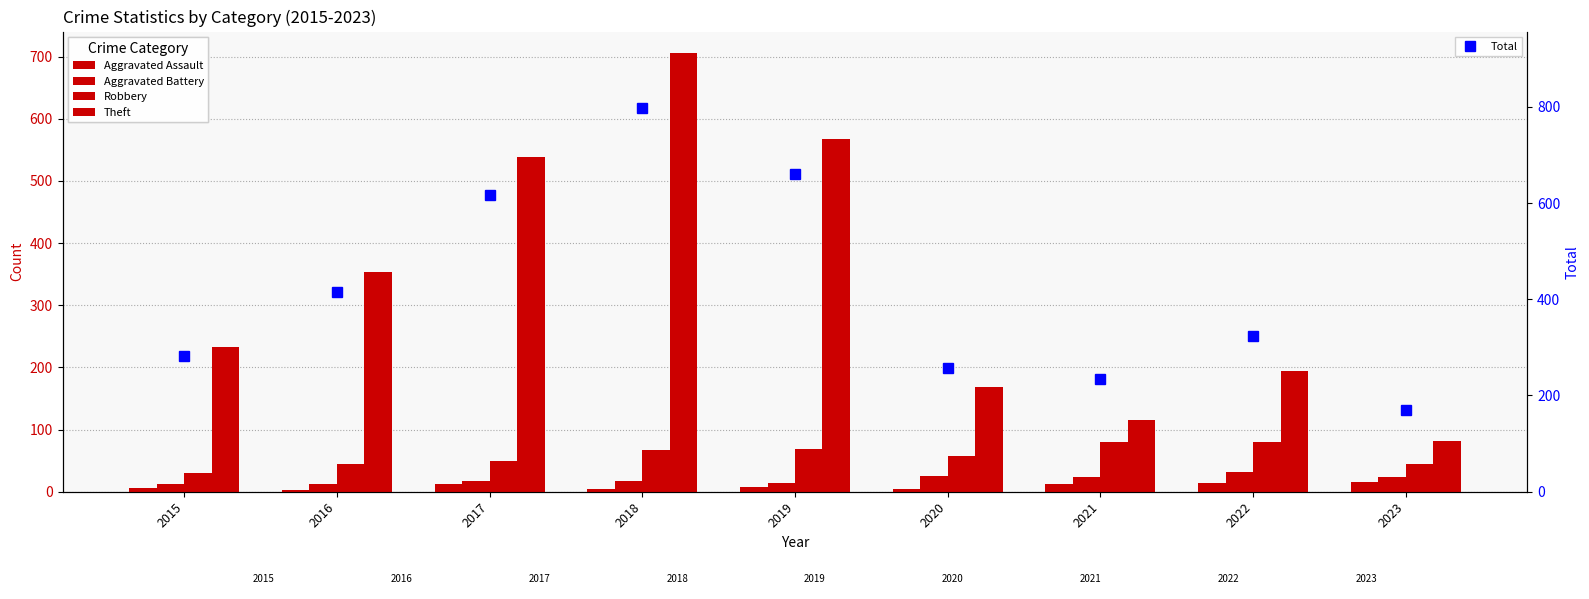

At 2022, list the series in order from largest to smallest.

Total, Theft, Robbery, Aggravated Battery, Aggravated Assault